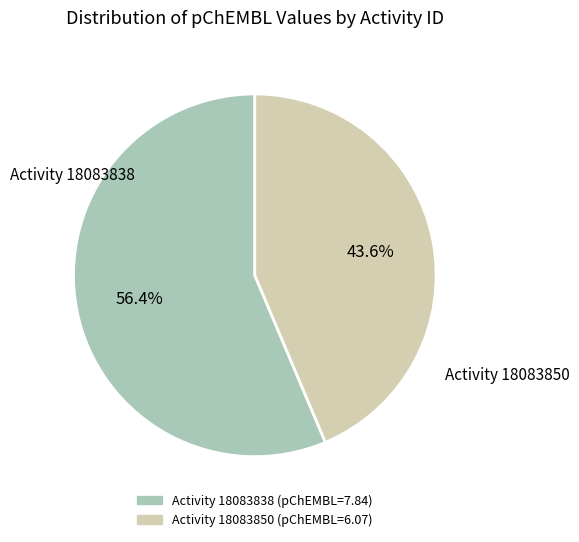

Rank the categories by value from highest to lowest.

18083838, 18083850